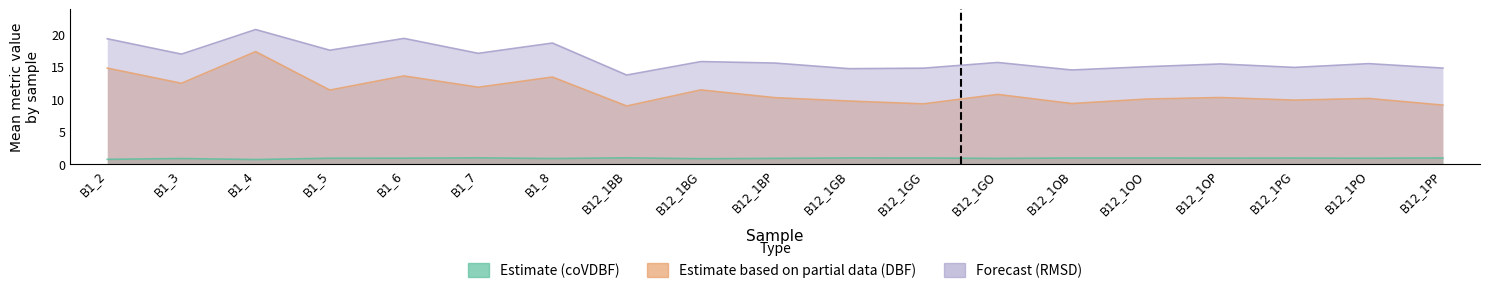

At which category does Estimate (coVDBF) reach its first local peak?

B1_3